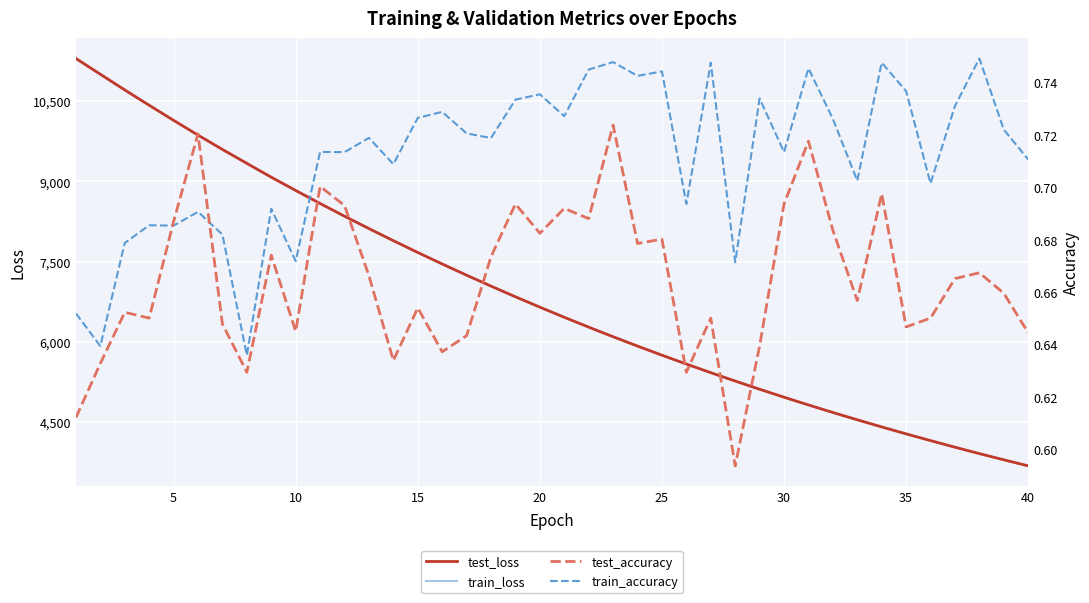

What is the highest value of the train_loss series?

11300.2